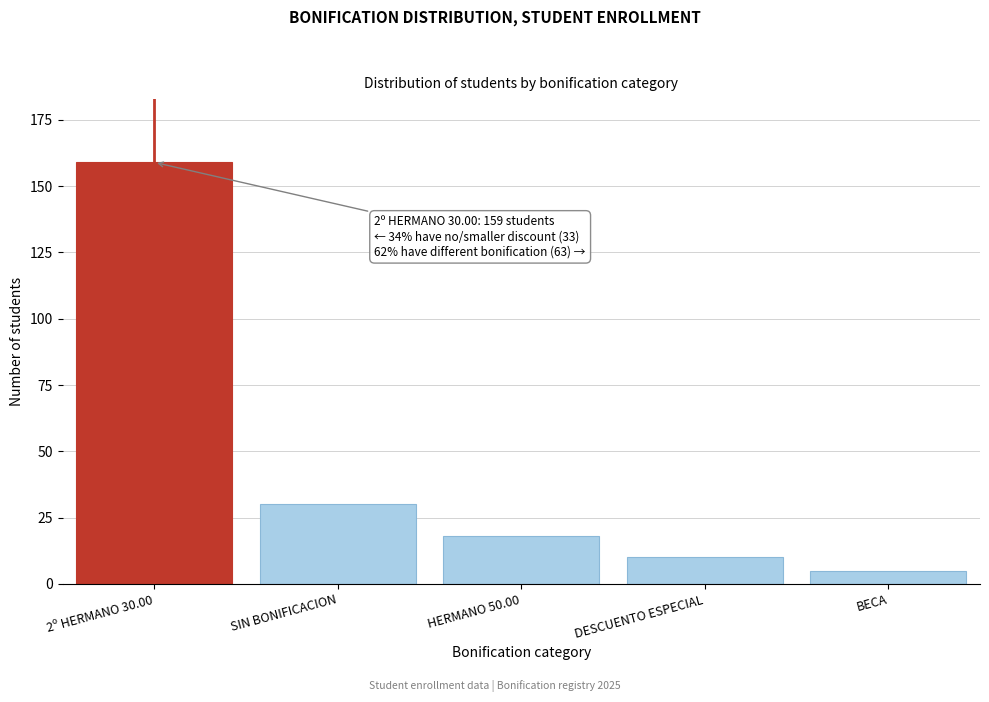

Reading left to right, extract all data points from this chart.

159	30	18	10	5